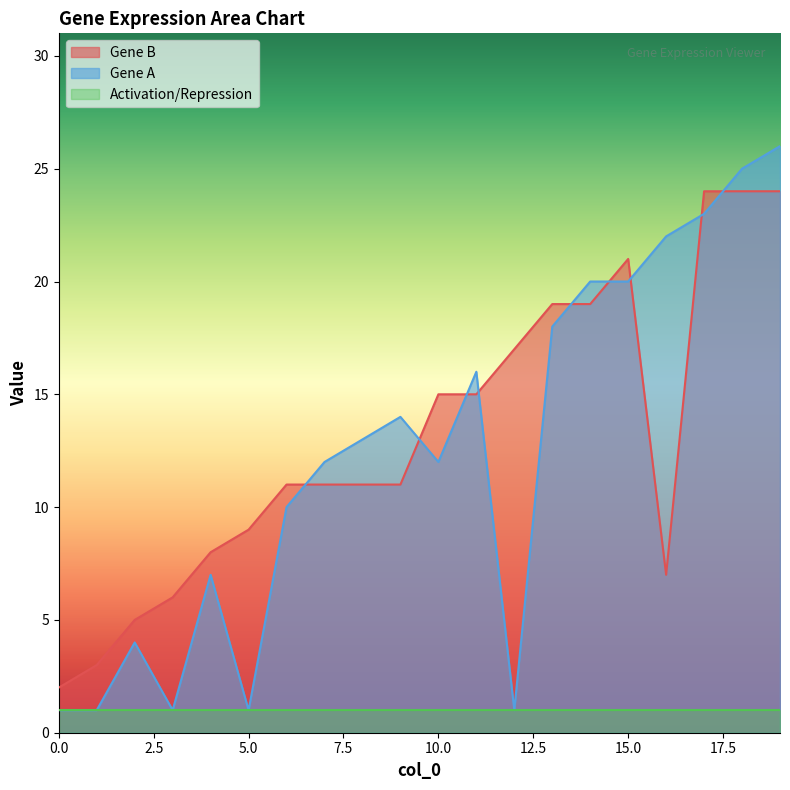

Between which two adjacent categories do Gene B and Gene A first intersect?

6 and 7